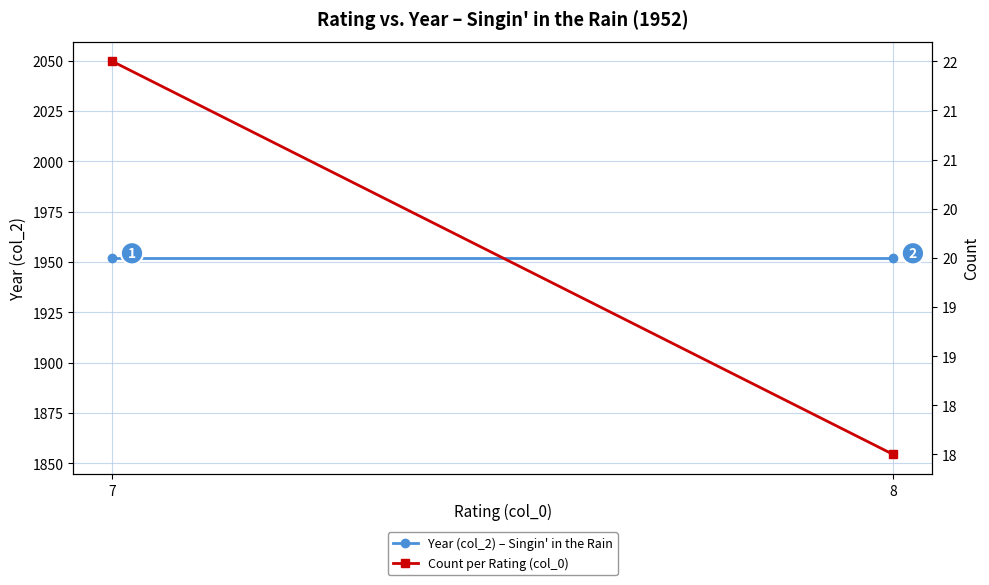

What is the value of the Year (col_2) – Singin' in the Rain point at the 2nd from the left?

1952